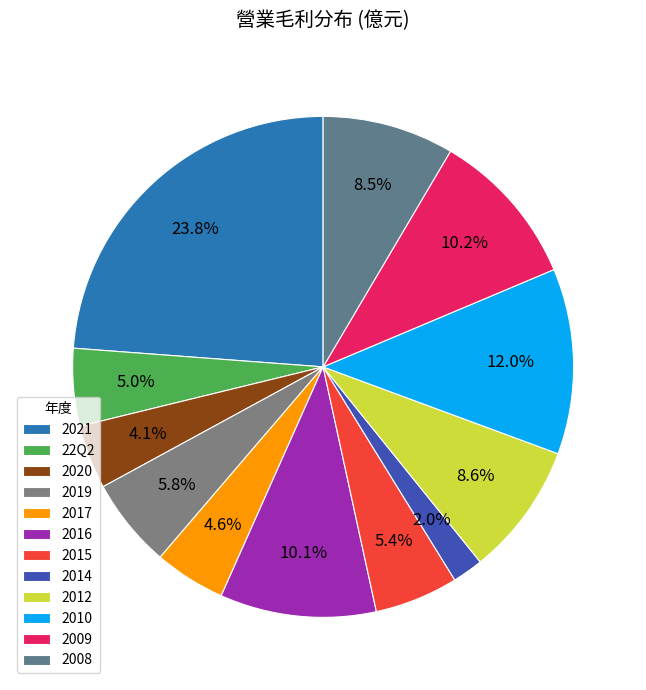

Count the number of slices in the pie.

12